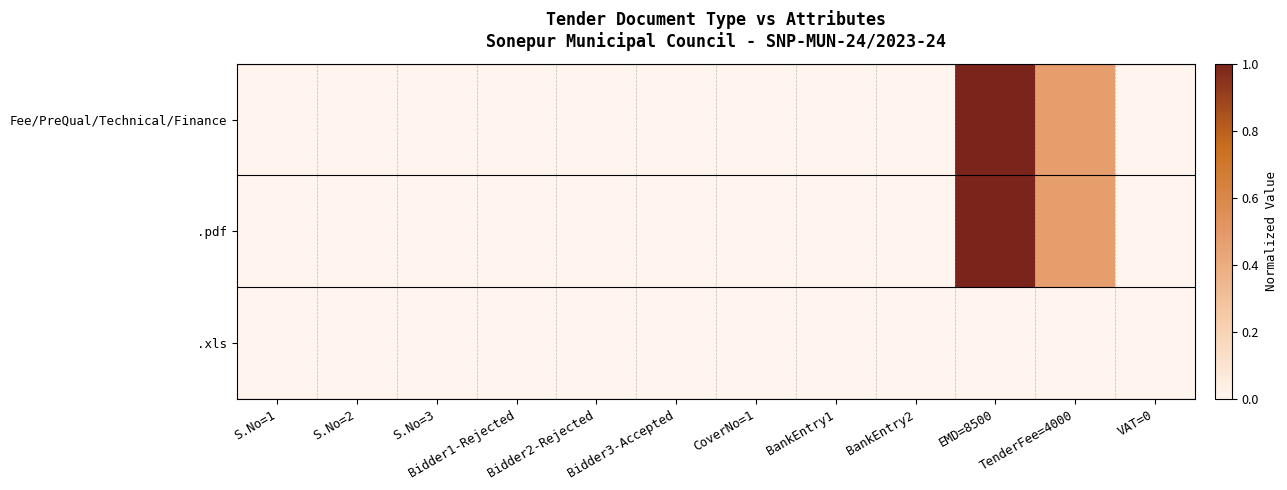

Reading left to right, extract all data points from this chart.

Fee/PreQual/Technical/Finance: S.No=1=0.0	S.No=2=0.0	S.No=3=0.0	Bidder1-Rejected=0.0	Bidder2-Rejected=0.0	Bidder3-Accepted=0.0	CoverNo=1=0.0	BankEntry1=0.0	BankEntry2=0.0	EMD=8500=1.0	TenderFee=4000=0.5	VAT=0=0.0
.pdf: S.No=1=0.0	S.No=2=0.0	S.No=3=0.0	Bidder1-Rejected=0.0	Bidder2-Rejected=0.0	Bidder3-Accepted=0.0	CoverNo=1=0.0	BankEntry1=0.0	BankEntry2=0.0	EMD=8500=1.0	TenderFee=4000=0.5	VAT=0=0.0
.xls: S.No=1=0.0	S.No=2=0.0	S.No=3=0.0	Bidder1-Rejected=0.0	Bidder2-Rejected=0.0	Bidder3-Accepted=0.0	CoverNo=1=0.0	BankEntry1=0.0	BankEntry2=0.0	EMD=8500=0.0	TenderFee=4000=0.0	VAT=0=0.0